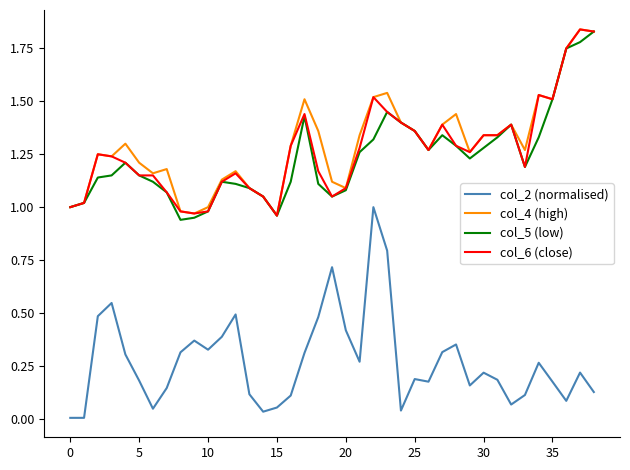

Which series has the largest range (max minus min)?

col_2 (normalised)